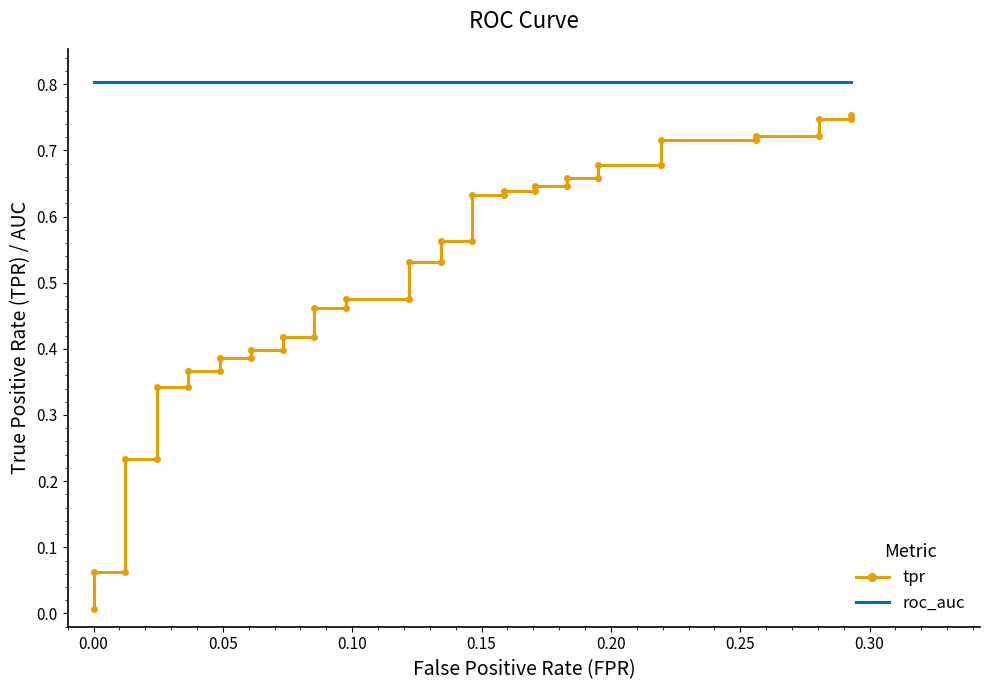

Which series has the widest spread of values?

tpr